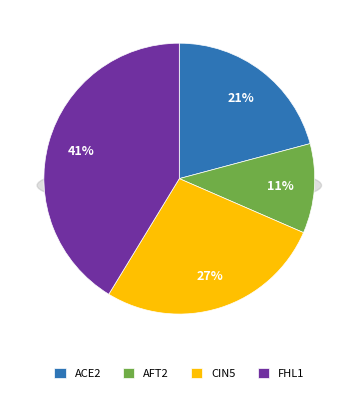

What percentage do ACE2 and FHL1 together represent?

62.1%